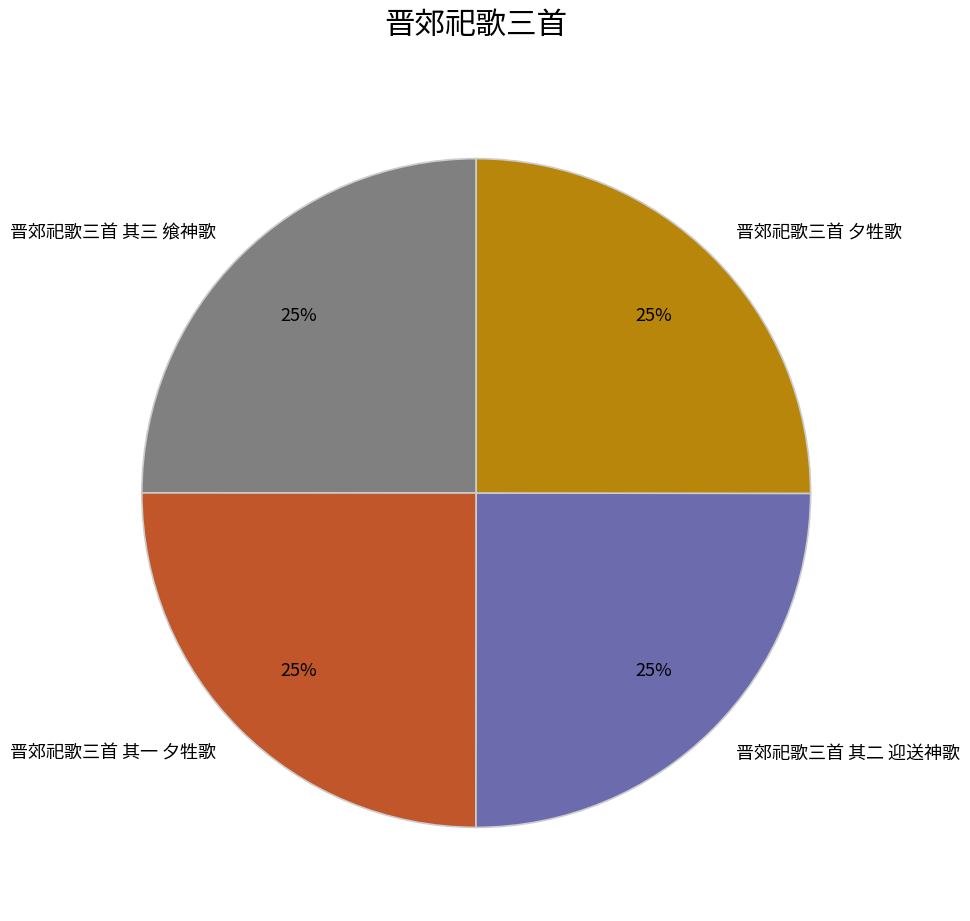

What is the ratio of the value at 晋郊祀歌三首 夕牲歌 to the value at 晋郊祀歌三首 其二 迎送神歌?

1.0